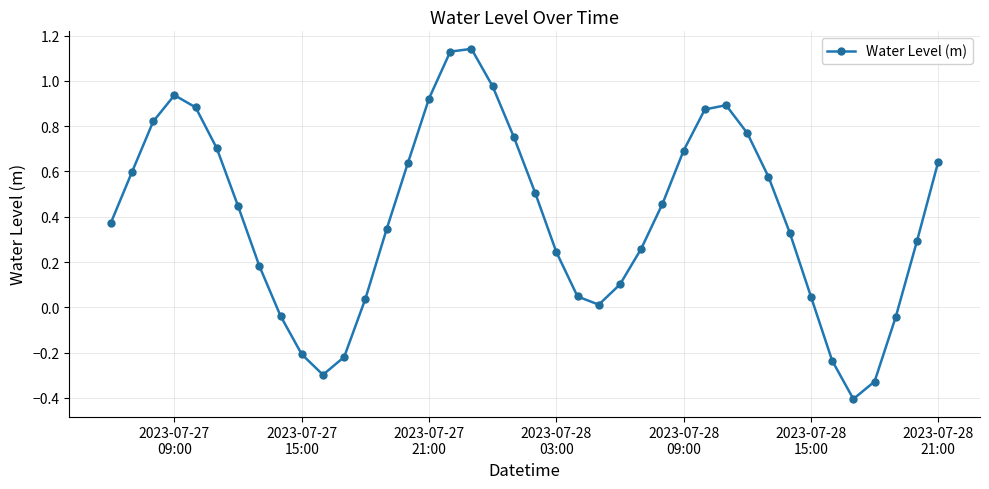

How many points are lower than both their immediate neighbors (excluding endpoints)?

3